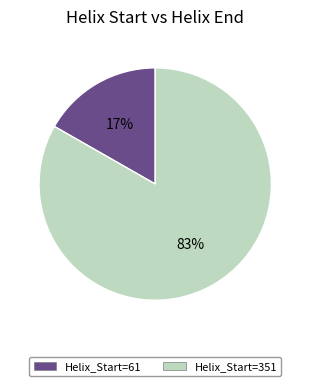

Do Helix_Start=61 and Helix_Start=351 together represent more than half of the pie?

Yes